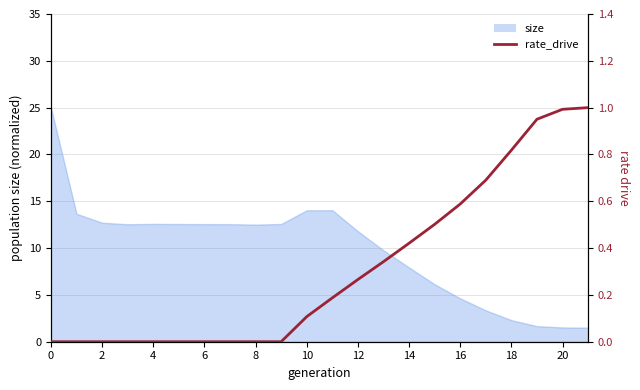

What is the label of the 9th point from the right?

13